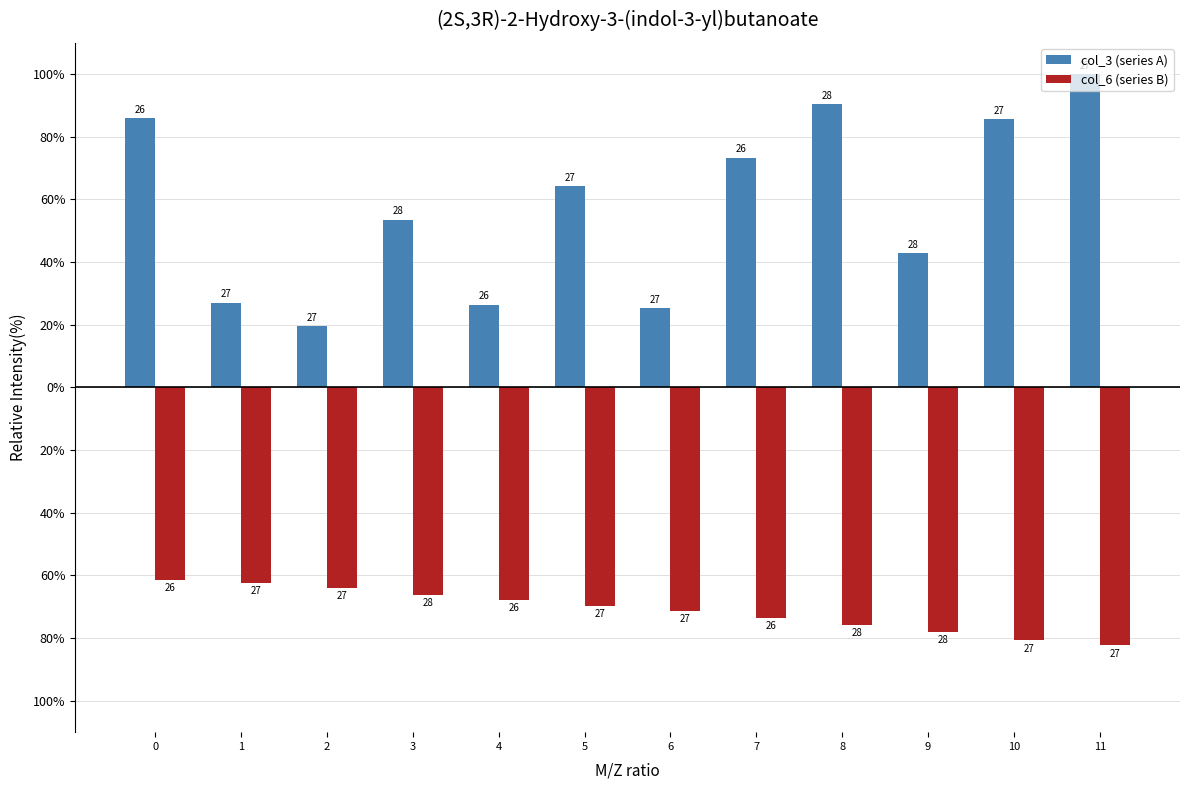

What is the sum of all col_6 (series B) values?

-852.9